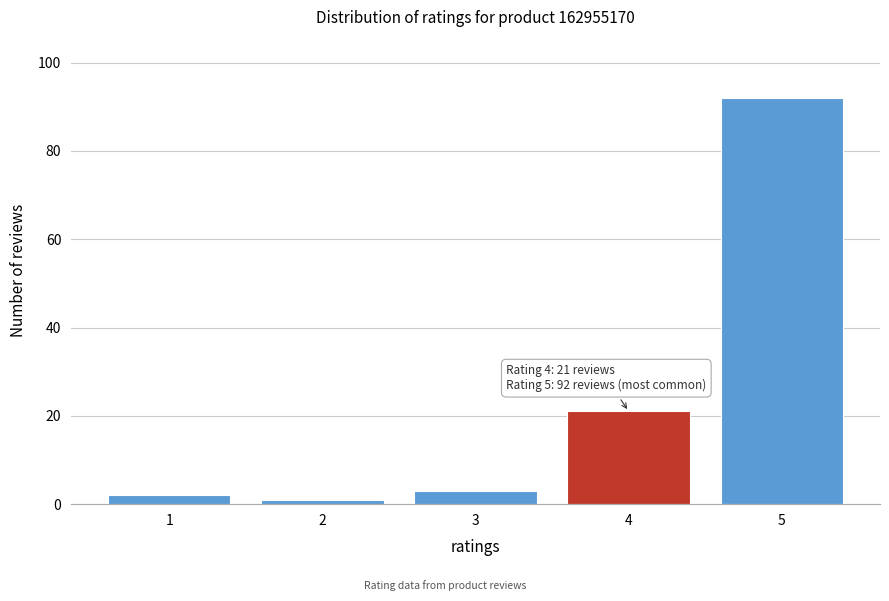

Reading left to right, extract all data points from this chart.

2	1	3	21	92